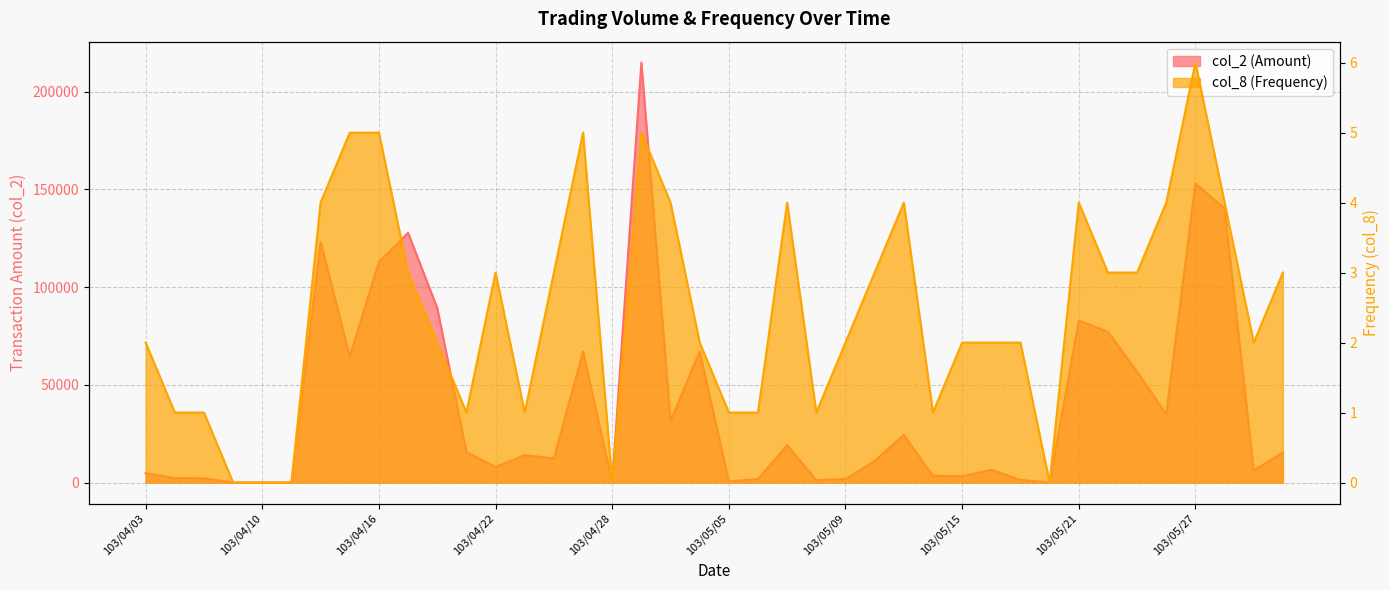

True or false: col_8 and col_2 cross at least once.

False